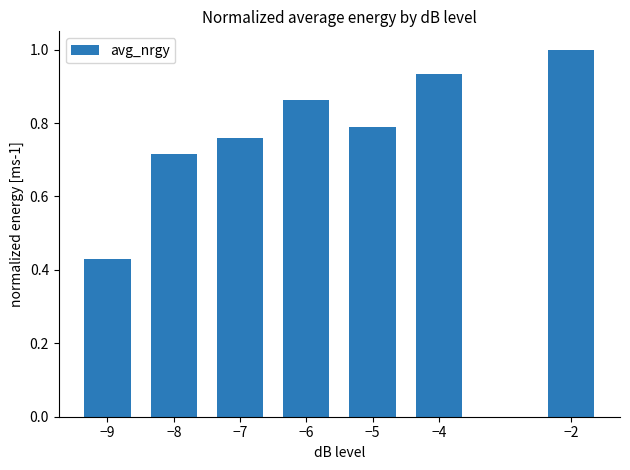

At which label is the value closest to 0?

−9